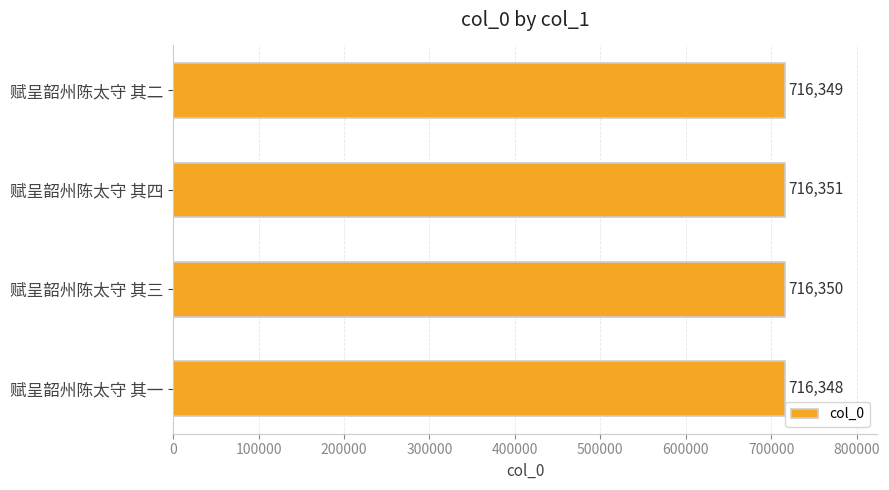

The value at 赋呈韶州陈太守 其一 is 321832. True or false?

False